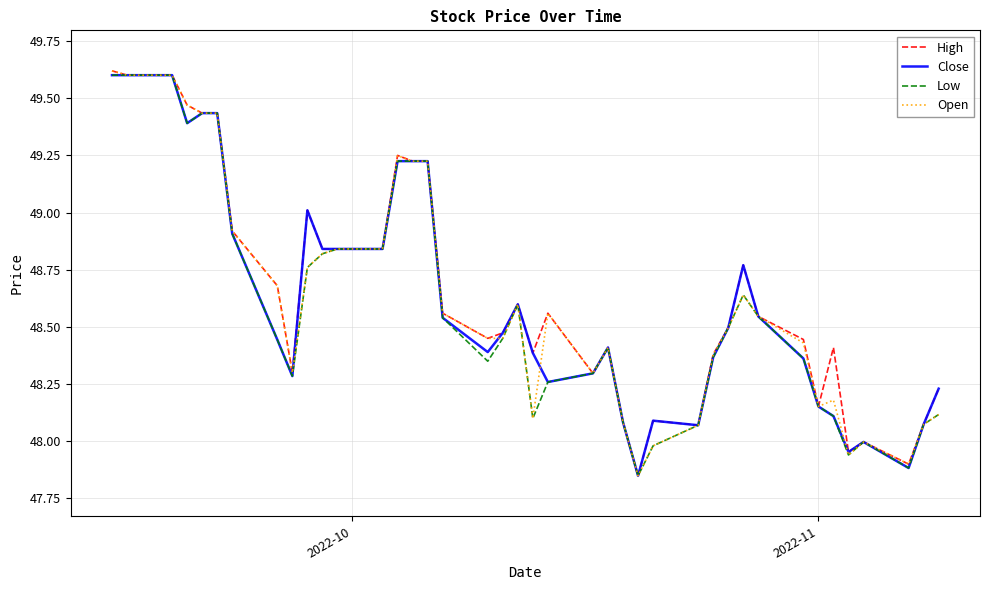

What is the difference between the second highest and second lowest values in the Close series?

1.7